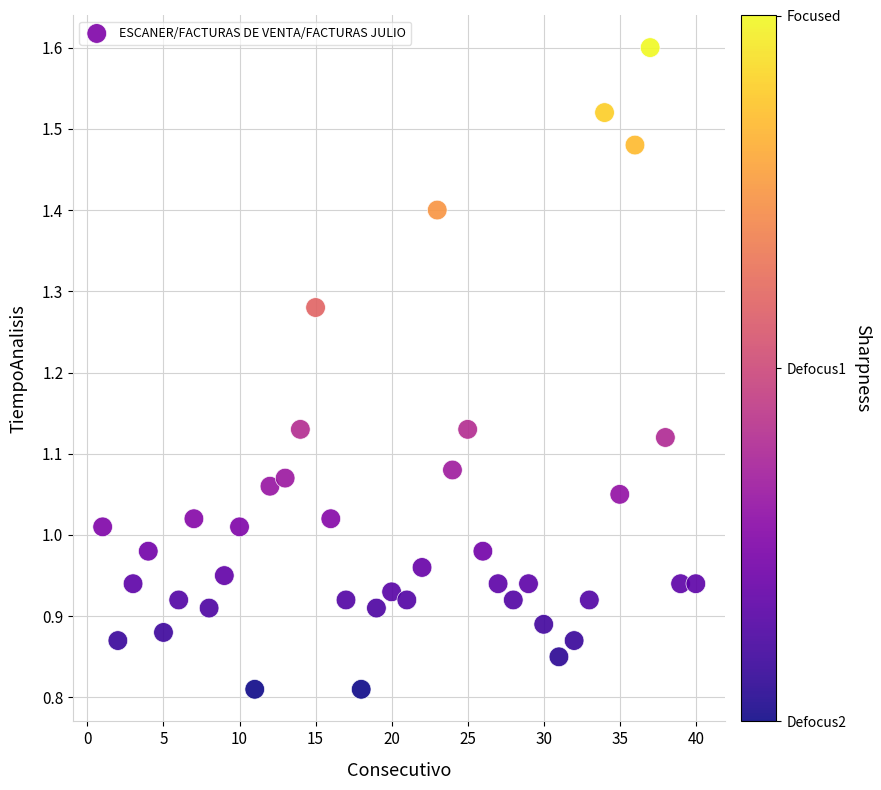

What is the range of X values (max minus min)?

39.0